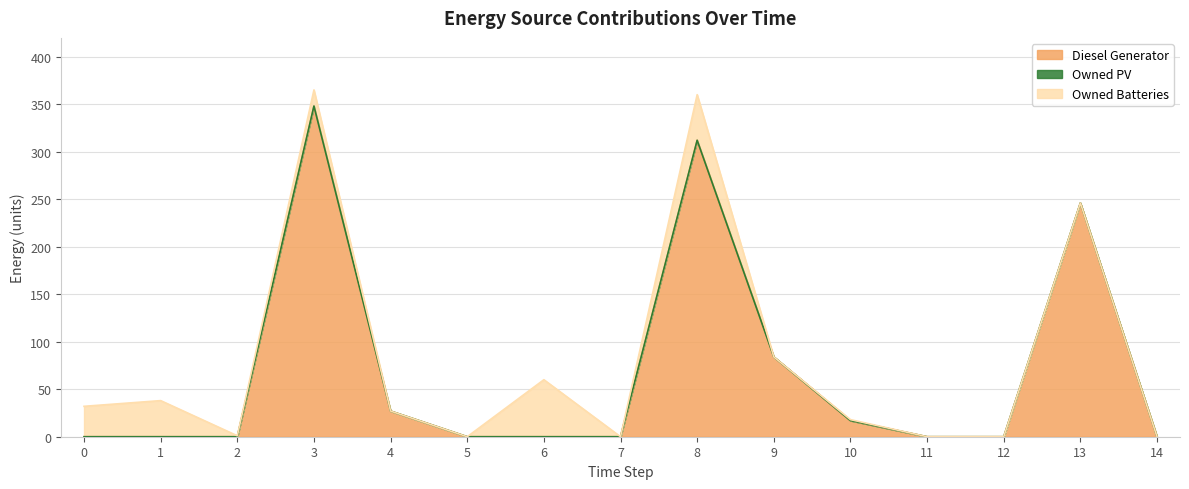

What is the average value of the Owned Batteries series?

13